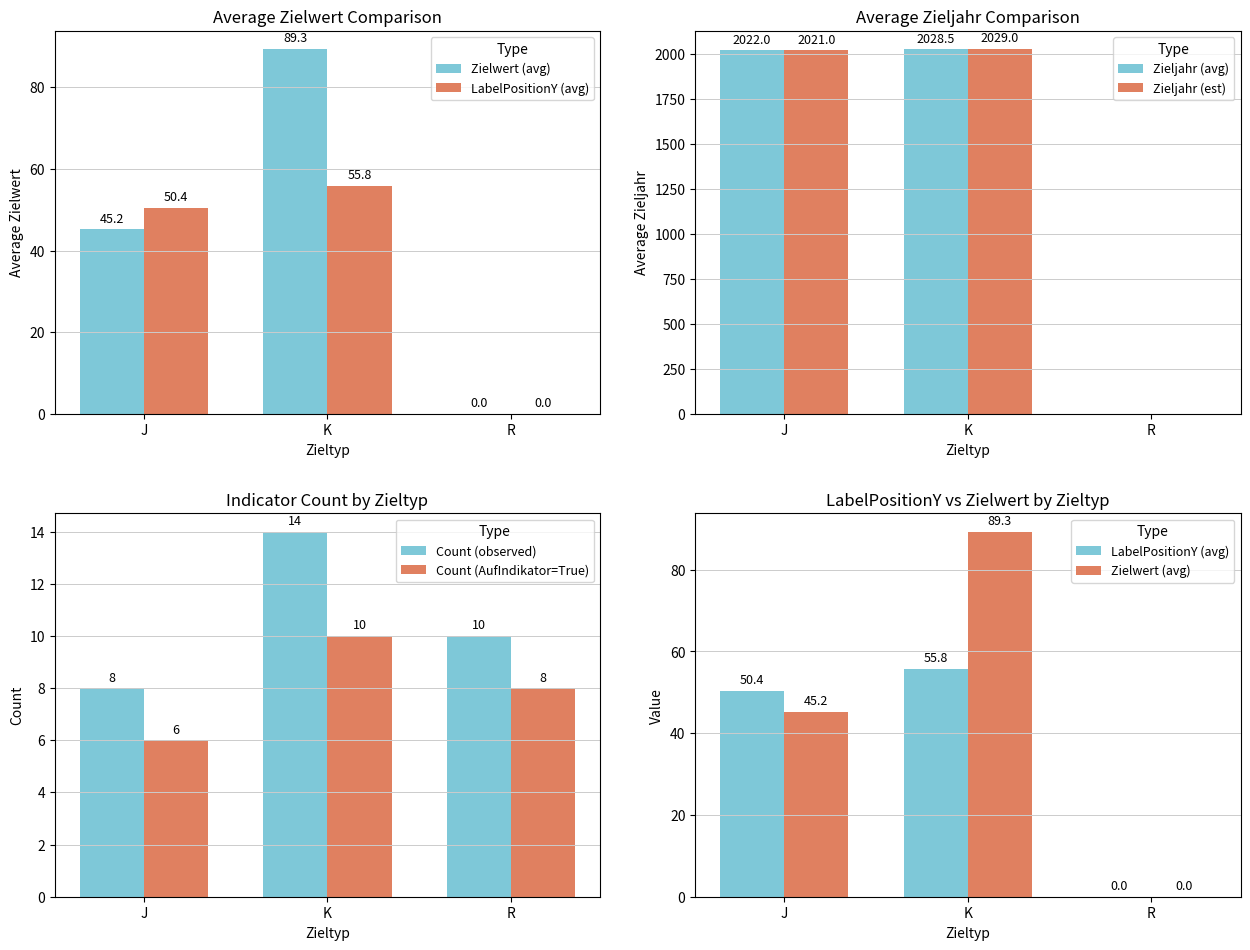

Which category has the highest value in the Count (AufIndikator=True) series?

K